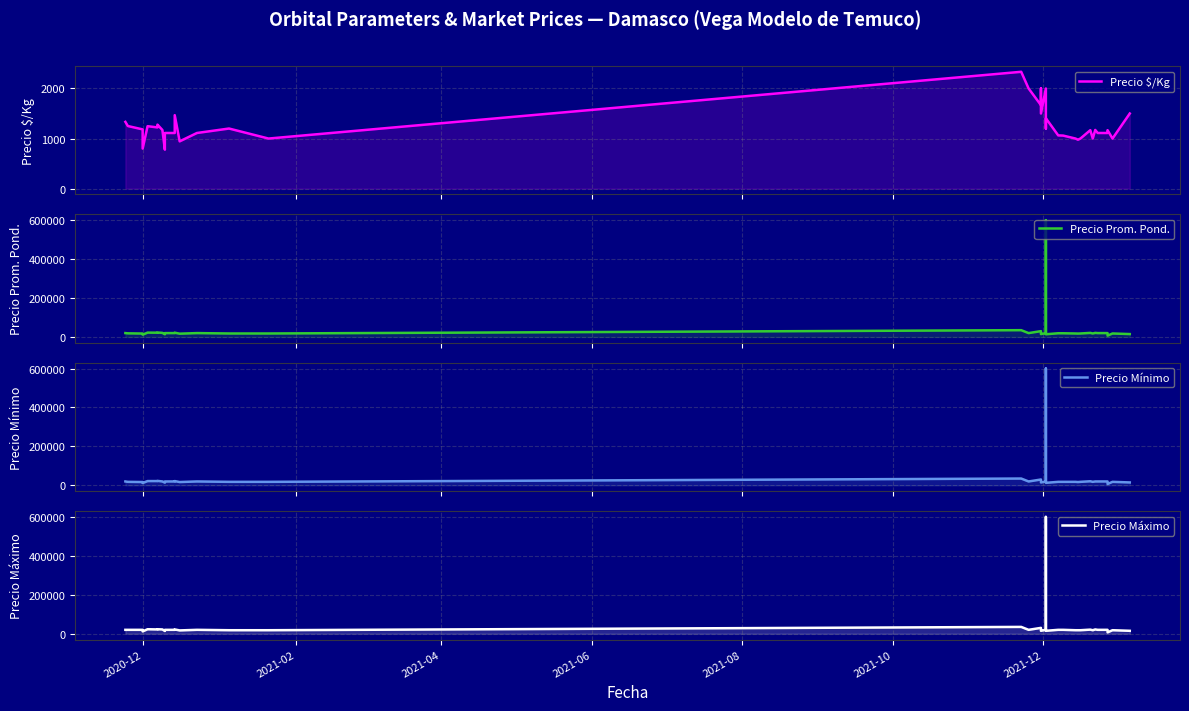

True or false: Precio $/Kg and Precio Máximo cross at least once.

False